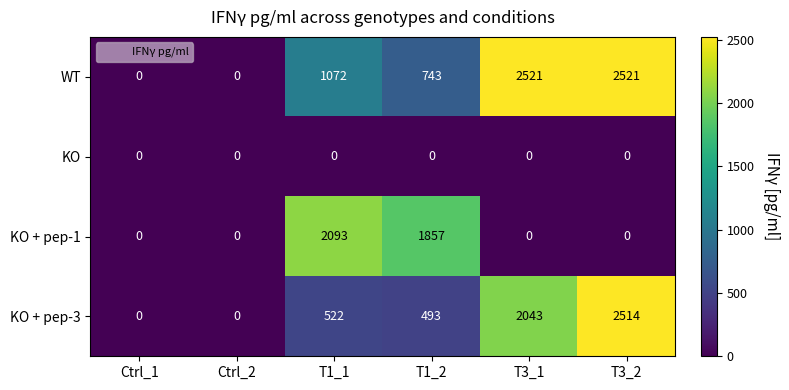

Between T1_1 and T3_2, which series saw the biggest shift?

KO + pep-1